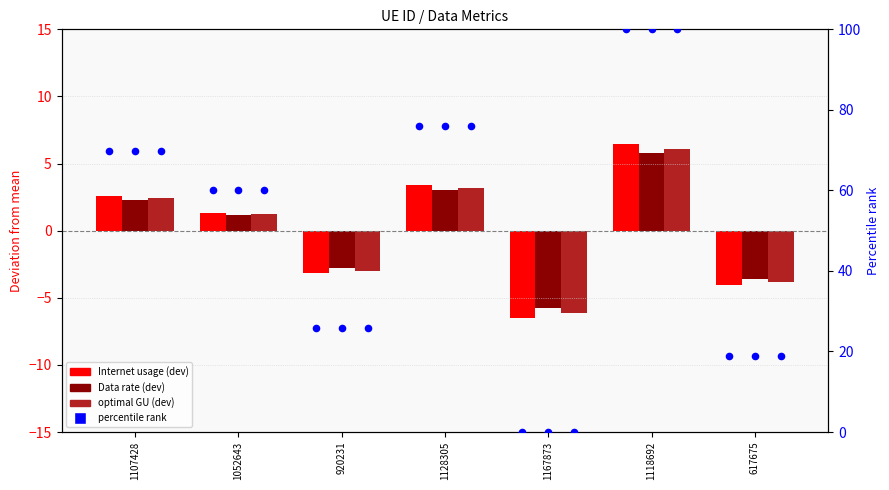

Which series contains the lowest Y value?

Internet usage